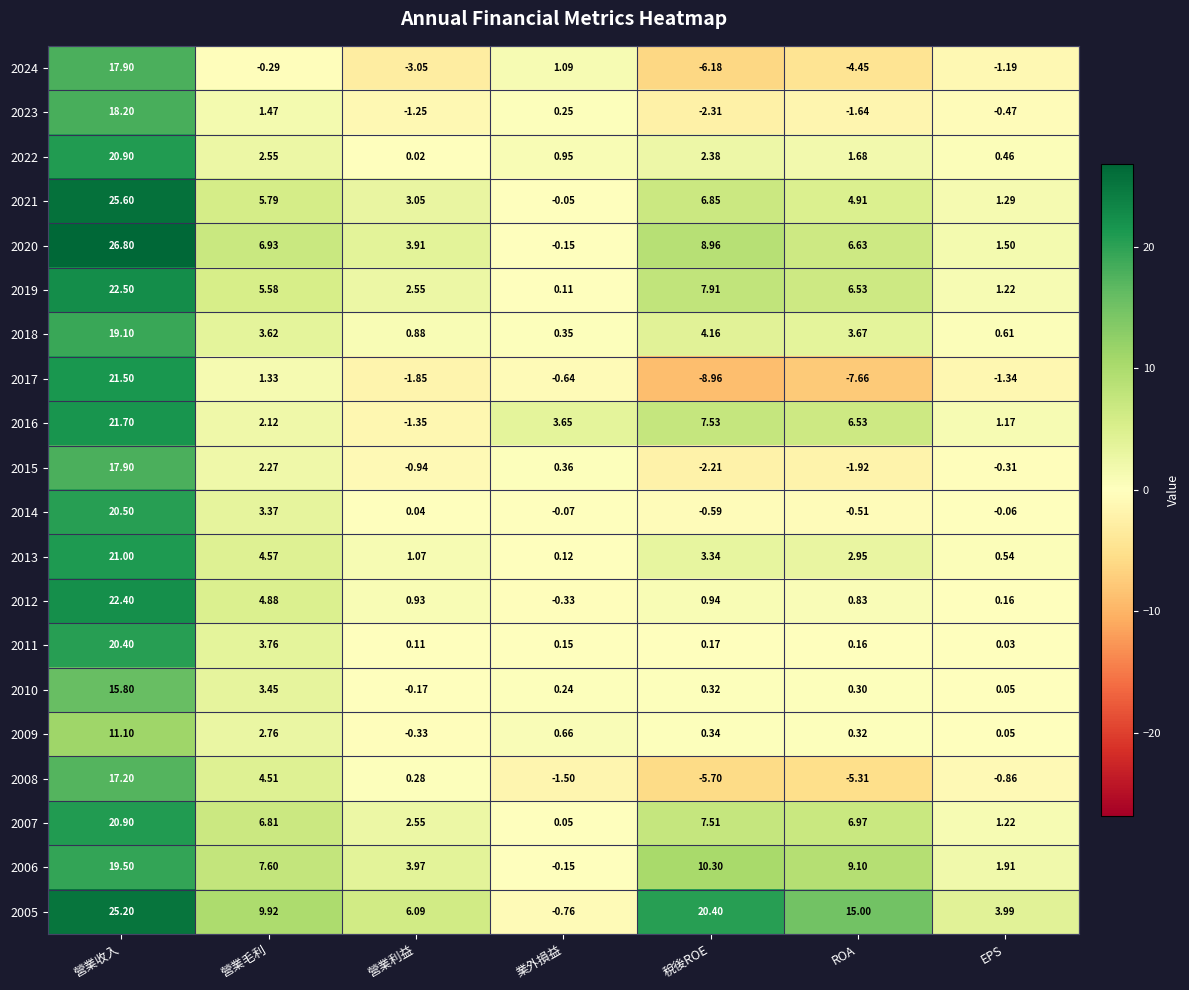

At which label does 2005 reach its minimum?

業外損益